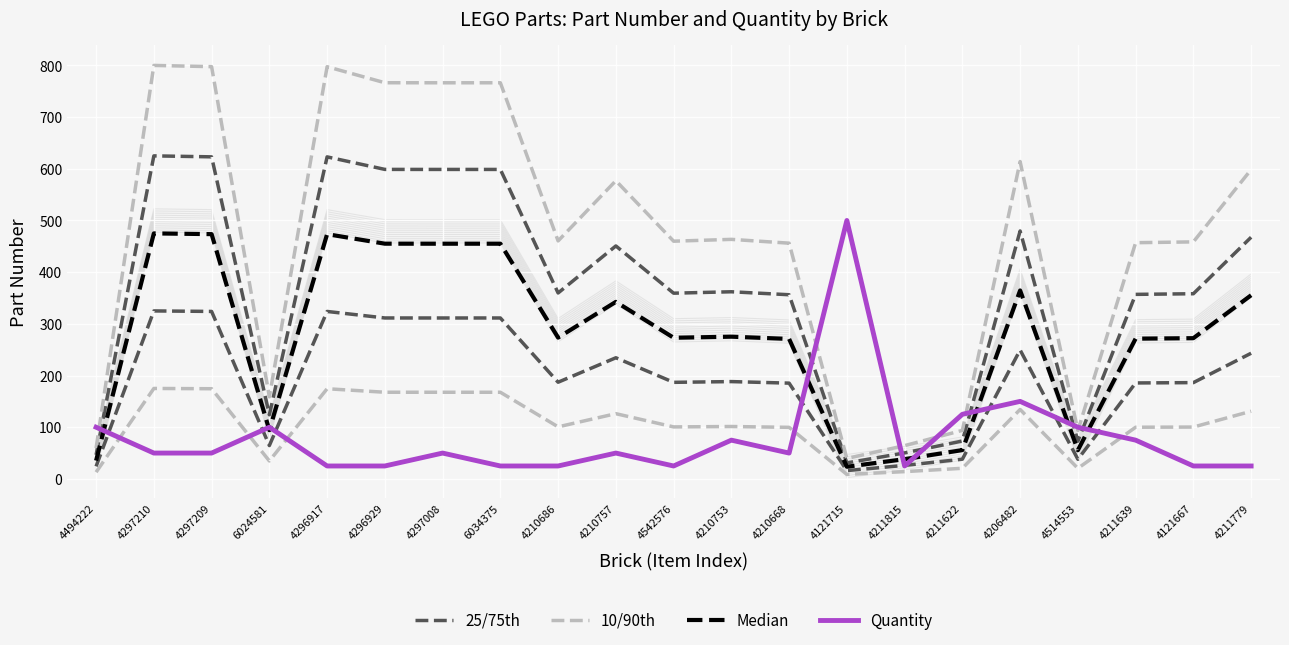

At 6034375, list the series in order from largest to smallest.

10/90th, 25/75th, Median, Quantity